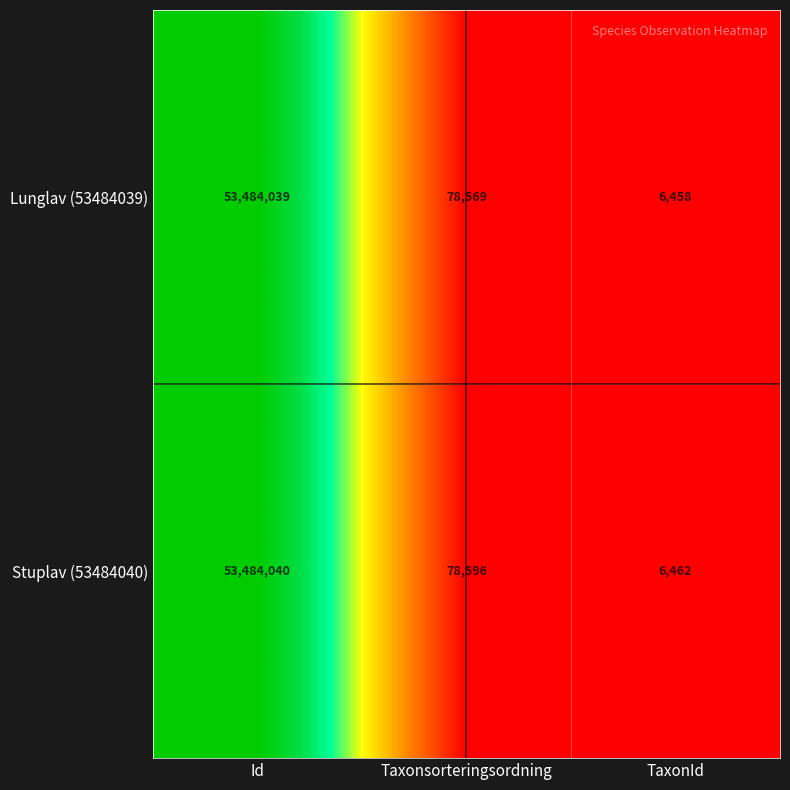

At how many categories does at least one series exceed 9484297?

1